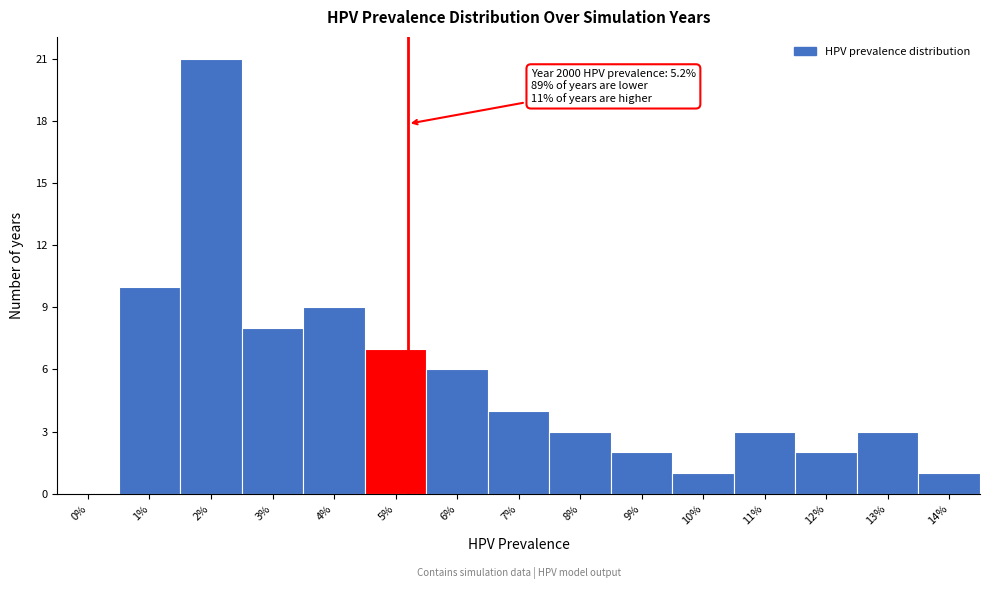

Reading left to right, transcribe all the data shown in this chart.

0%=0	1%=10	2%=21	3%=8	4%=9	5%=7	6%=6	7%=4	8%=3	9%=2	10%=1	11%=3	12%=2	13%=3	14%=1